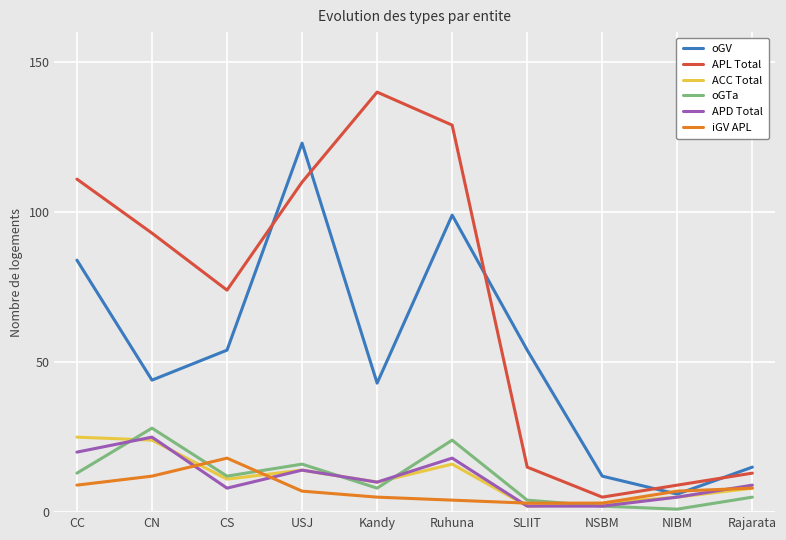

True or false: oGV and oGTa cross at least once.

False